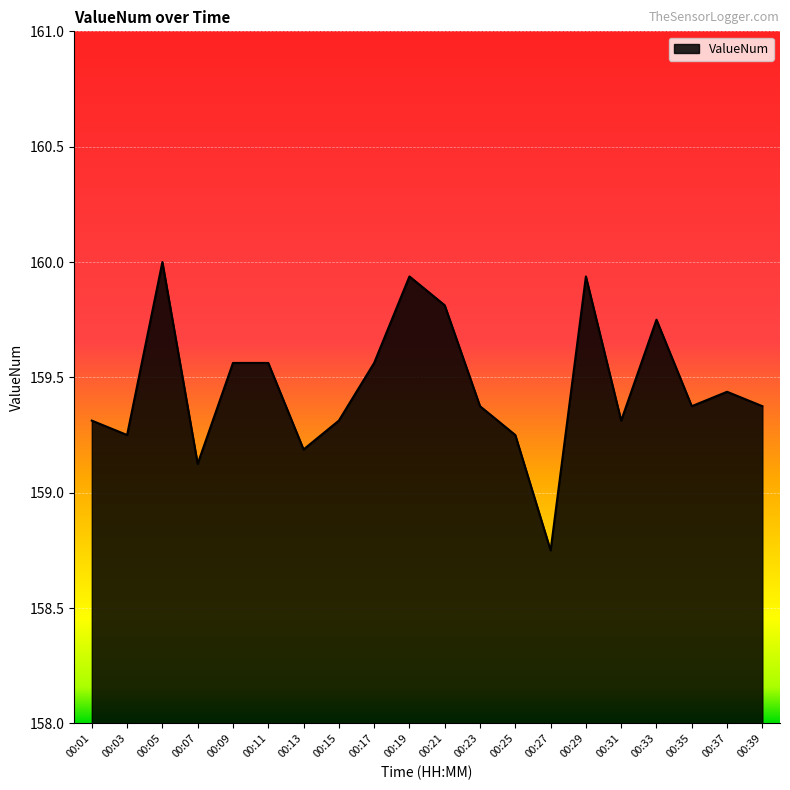

What is the sum of the values at 00:03 and 00:17?

318.8